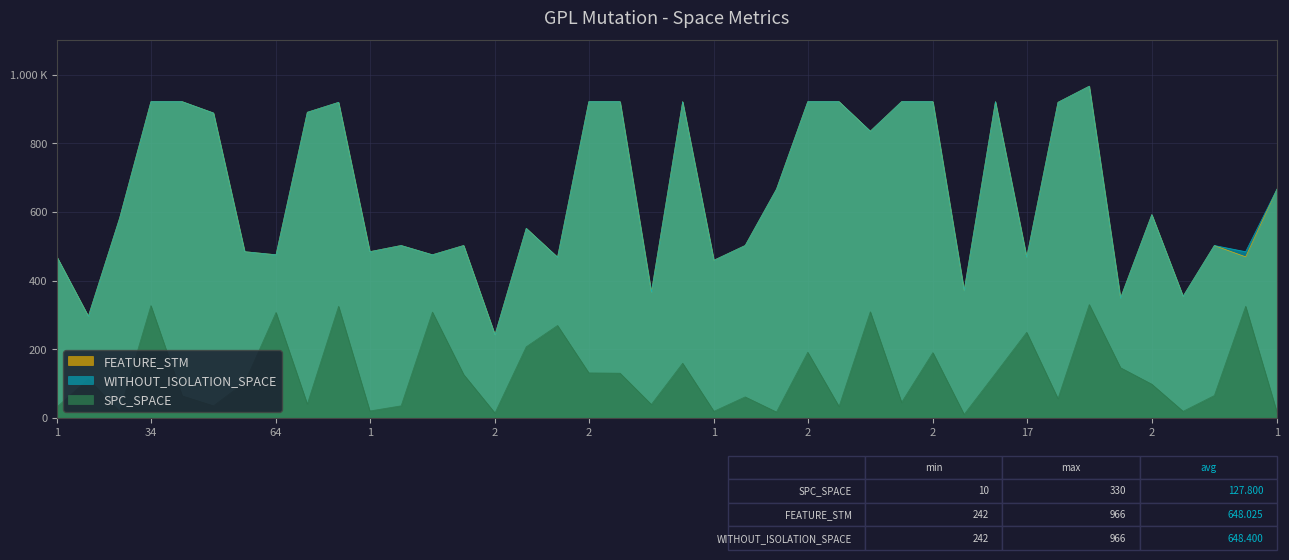

What are all the series names shown in the legend?

FEATURE_STM, WITHOUT_ISOLATION_SPACE, SPC_SPACE